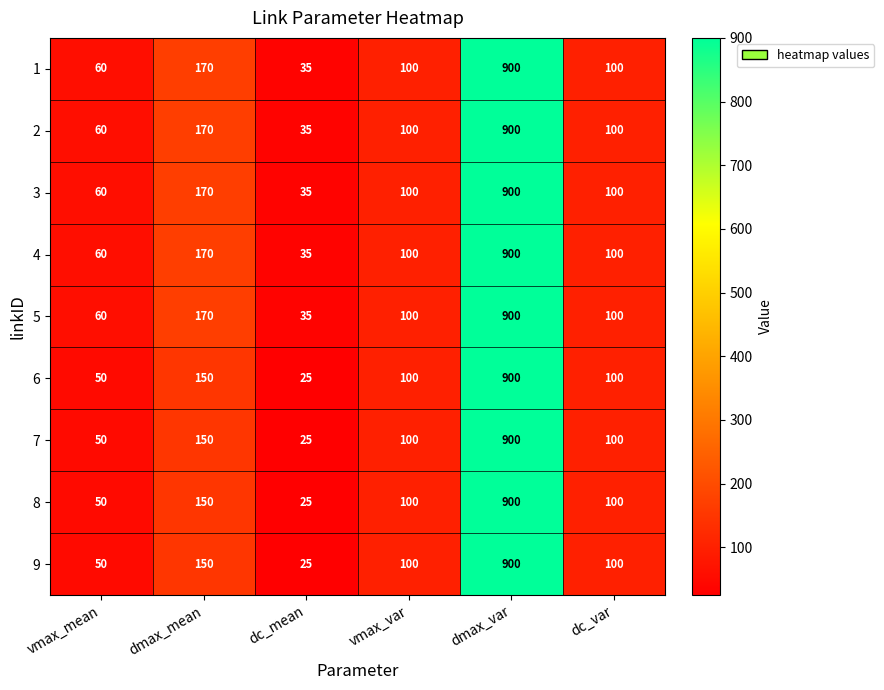

What is the difference between the maximum and minimum values in the 6 series?

875